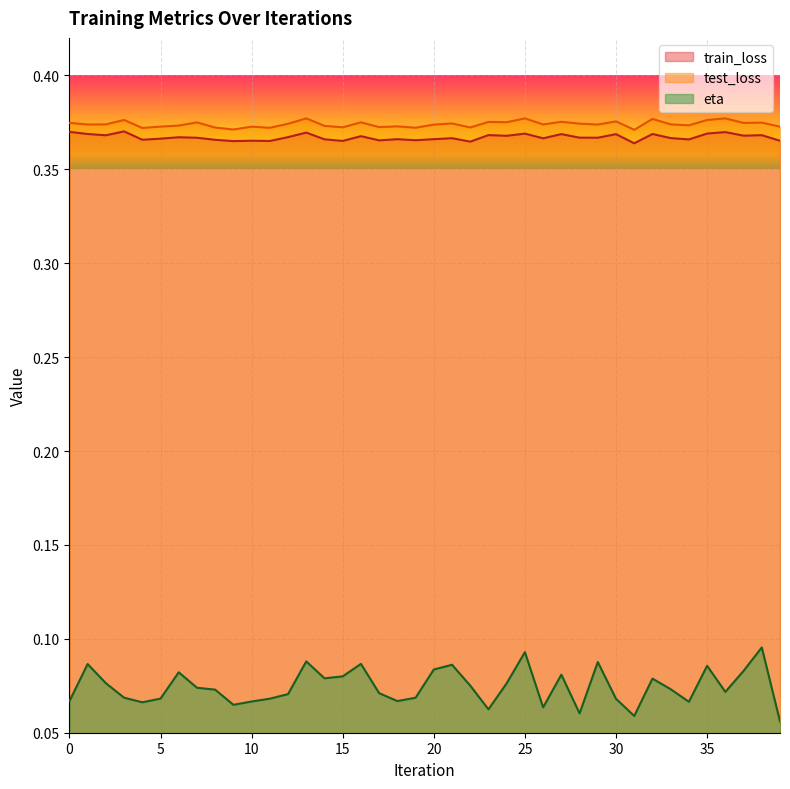

What is the lowest value of the eta series?

0.1